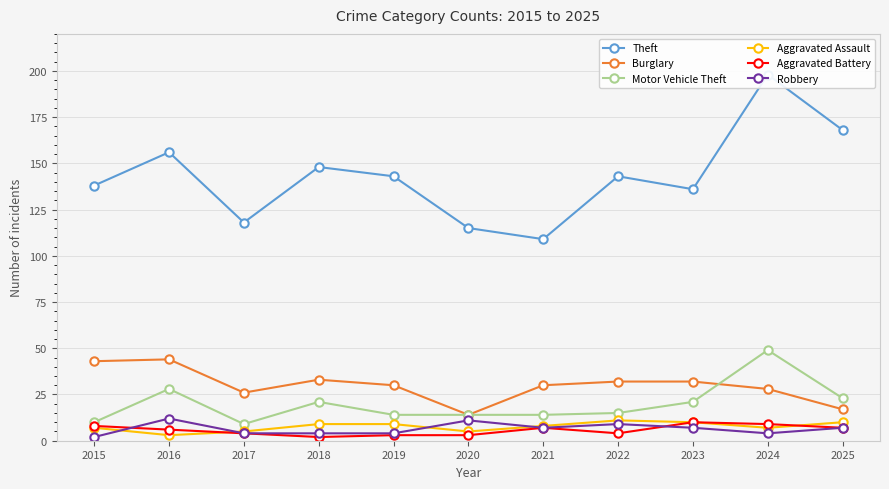

How many data points in Theft are less than 143?

5